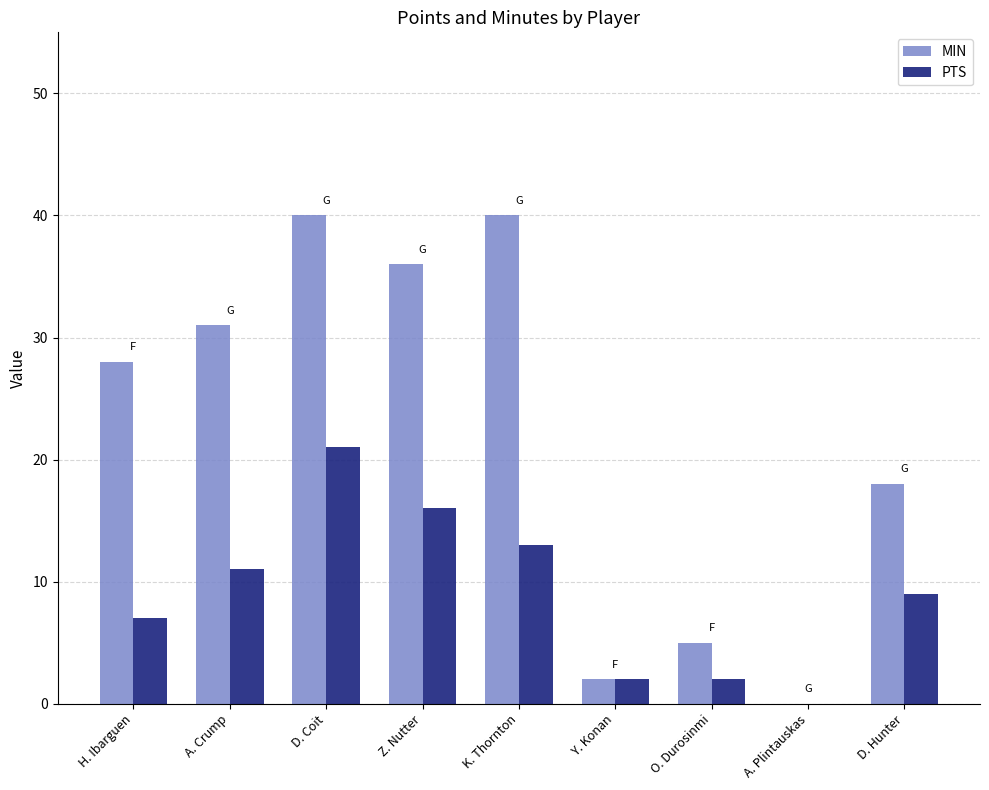

Is the value of MIN at D. Hunter greater than the value of PTS at A. Crump?

Yes